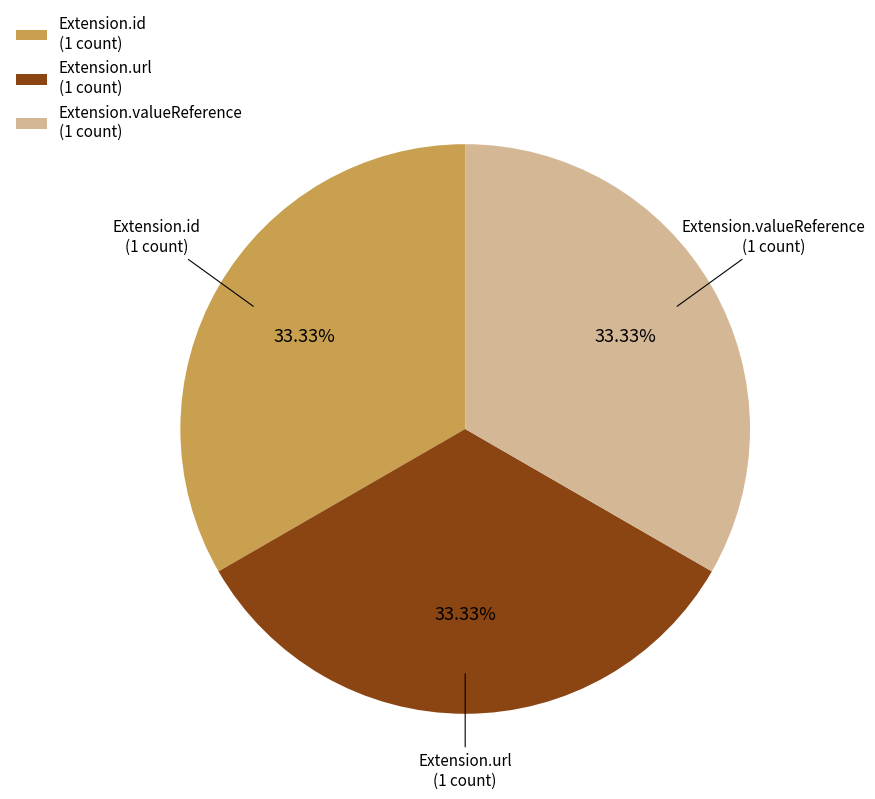

Does any single category account for the majority?

No